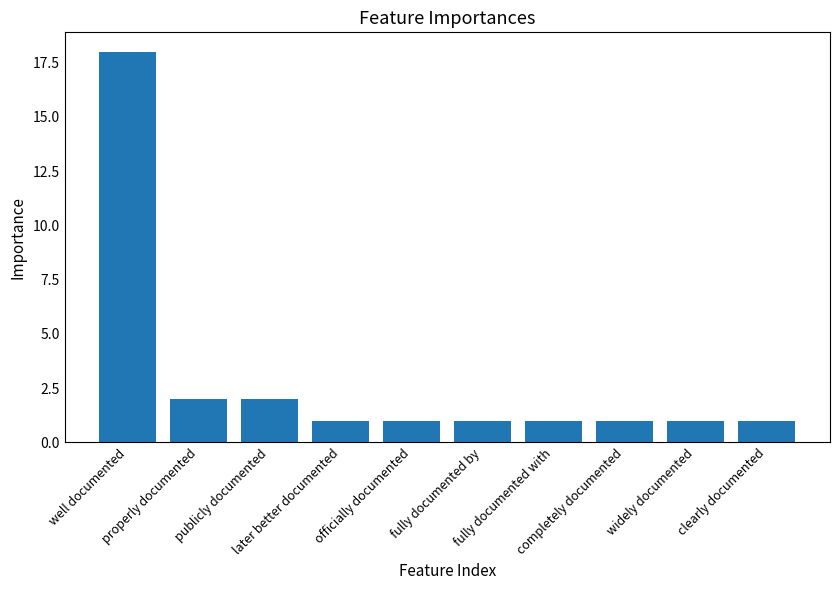

What is the sum of the values at widely documented and fully documented by?

2